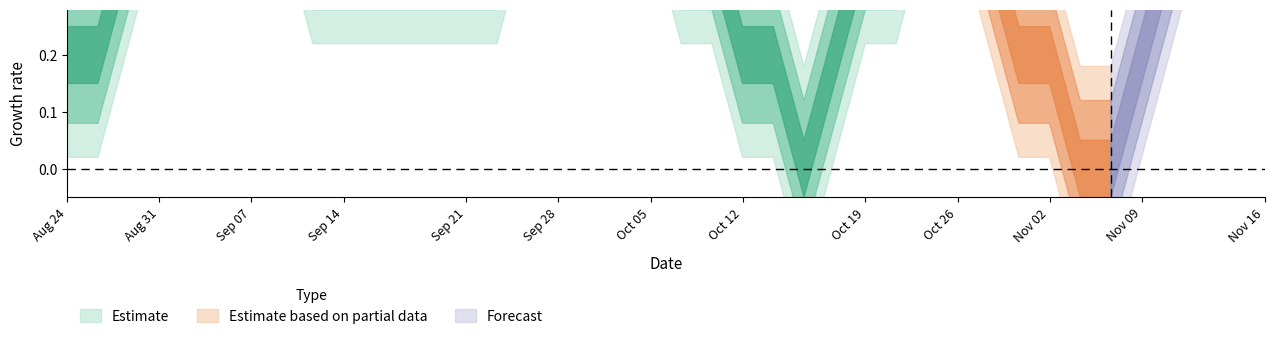

True or false: upper1 and lower1 cross at least once.

False